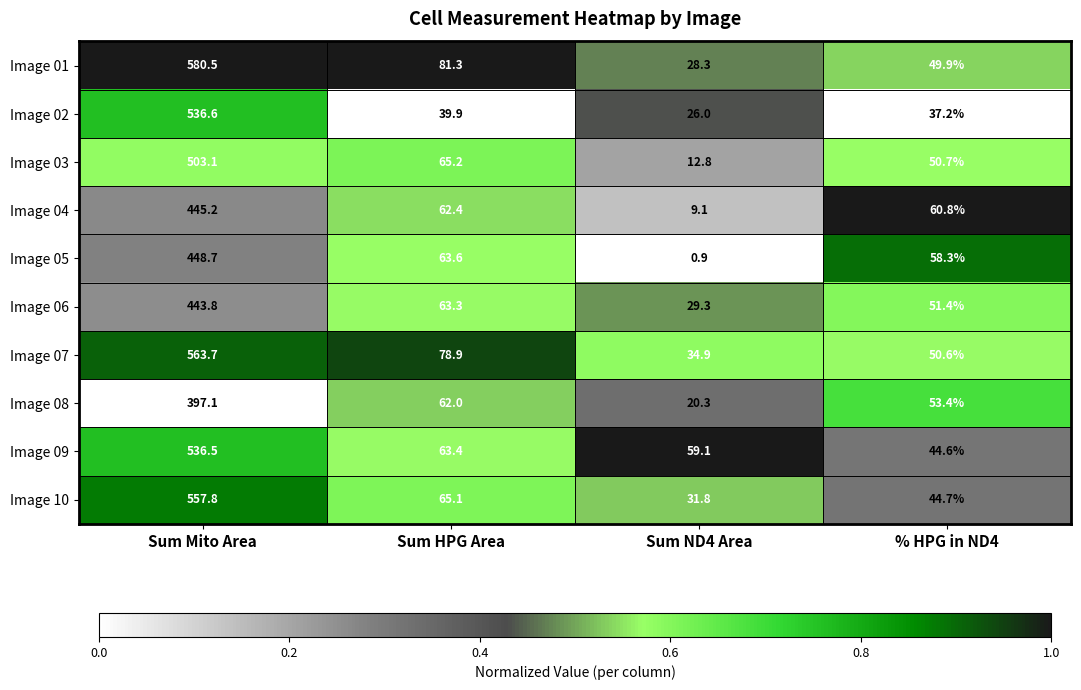

At % HPG in ND4, list the series in order from largest to smallest.

Image 04, Image 05, Image 08, Image 06, Image 03, Image 07, Image 01, Image 10, Image 09, Image 02